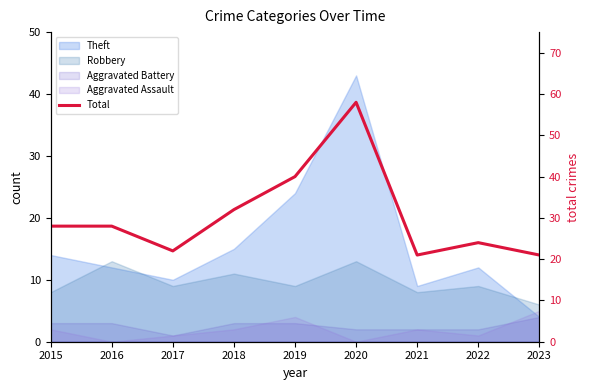

Reading right to left, list all the values displayed in this chart.

21	24	21	58	40	32	22	28	28